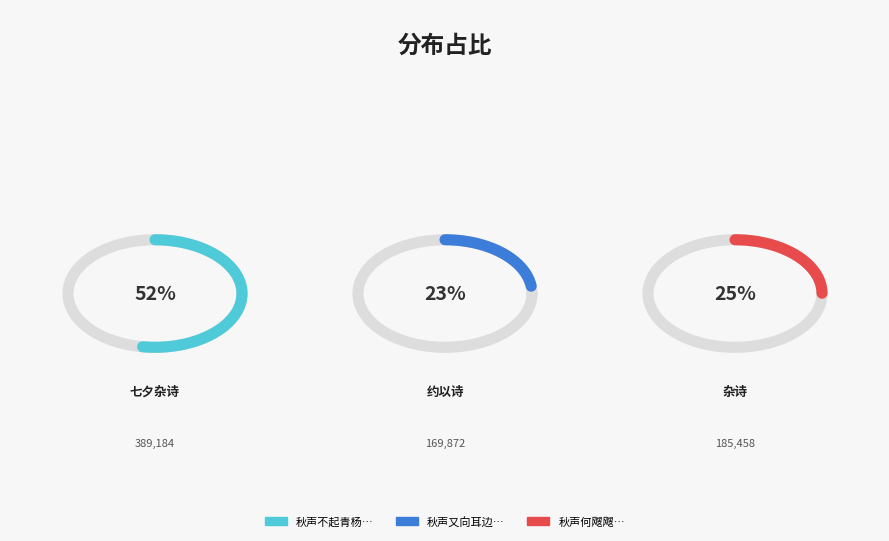

Which slice is the largest?

七夕杂诗·秋声不起青杨巷